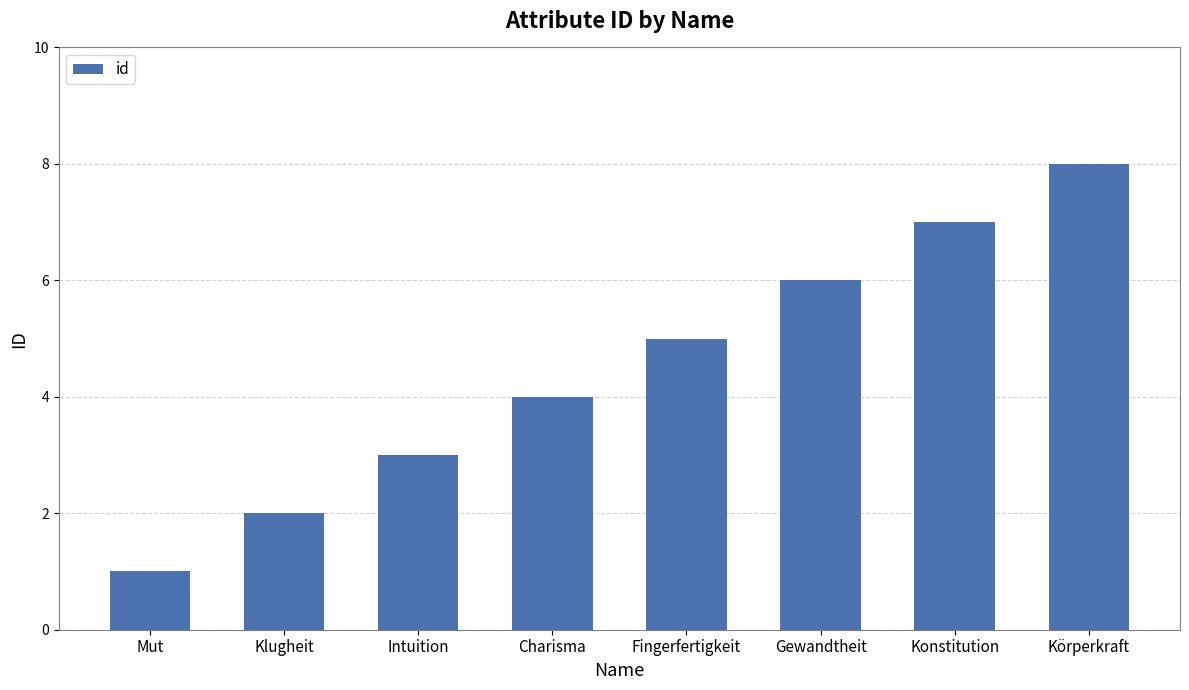

What is the sum of all values?

36